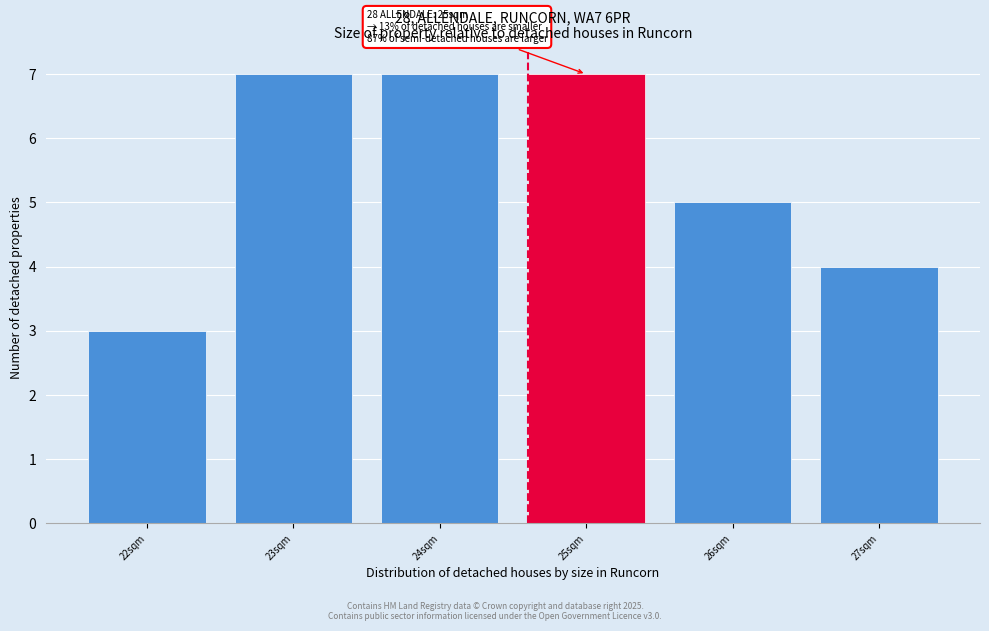

Reading right to left, list all the values displayed in this chart.

27sqm=4	26sqm=5	25sqm=7	24sqm=7	23sqm=7	22sqm=3